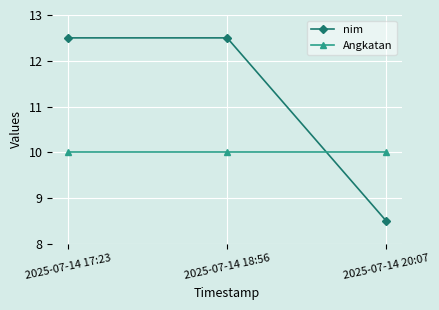

Is this an area chart (filled region under the line)?

No